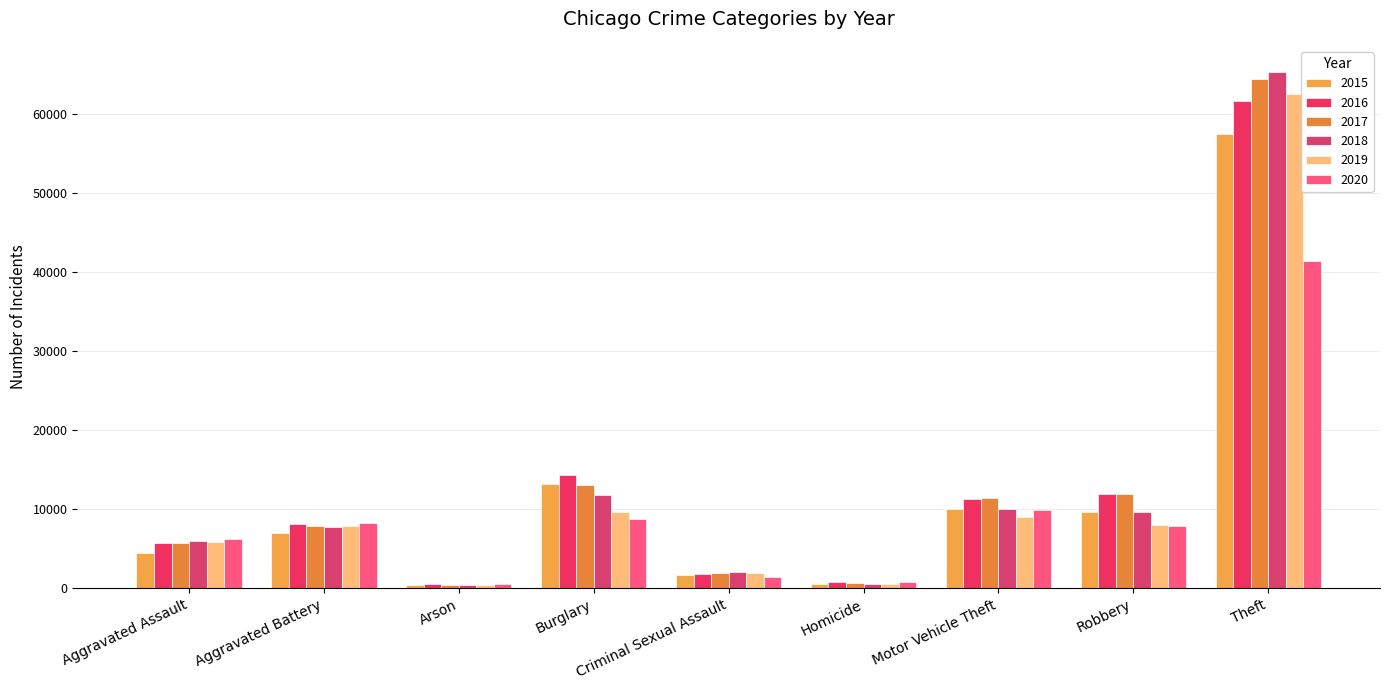

At how many categories does at least one series exceed 31871?

1